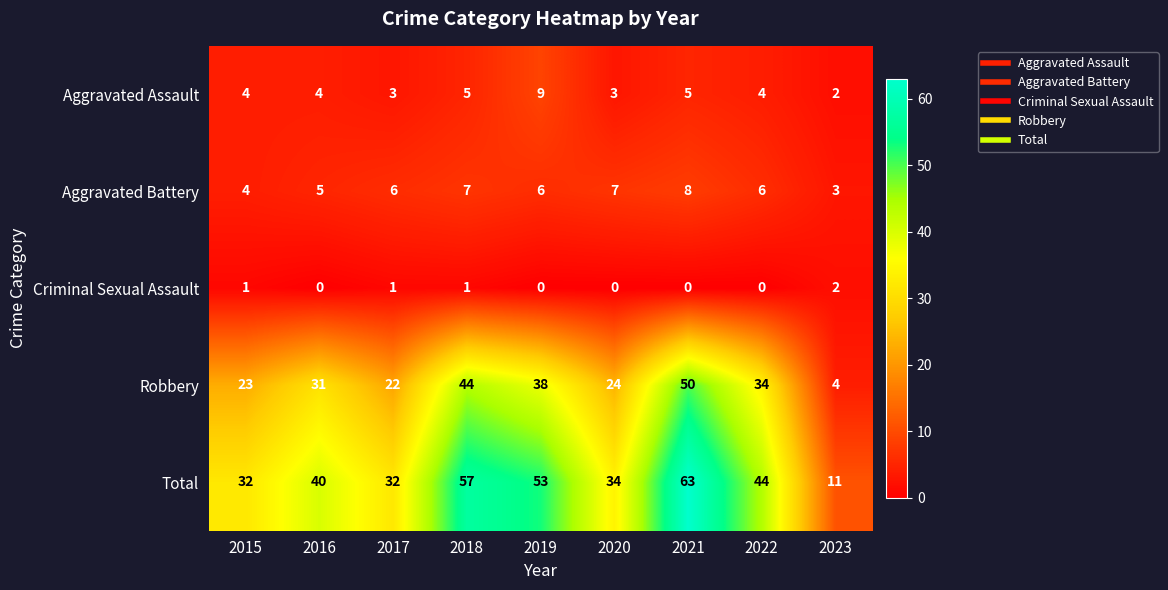

Which category has the highest value across all series?

2021